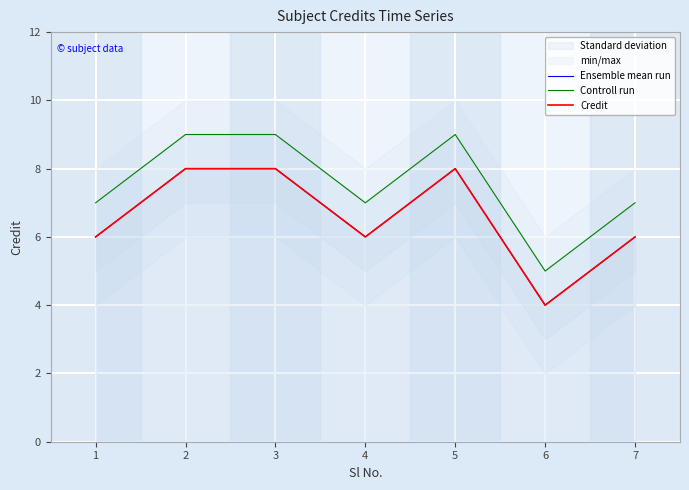

At 5, list the series in order from largest to smallest.

Controll run, Ensemble mean run, Credit